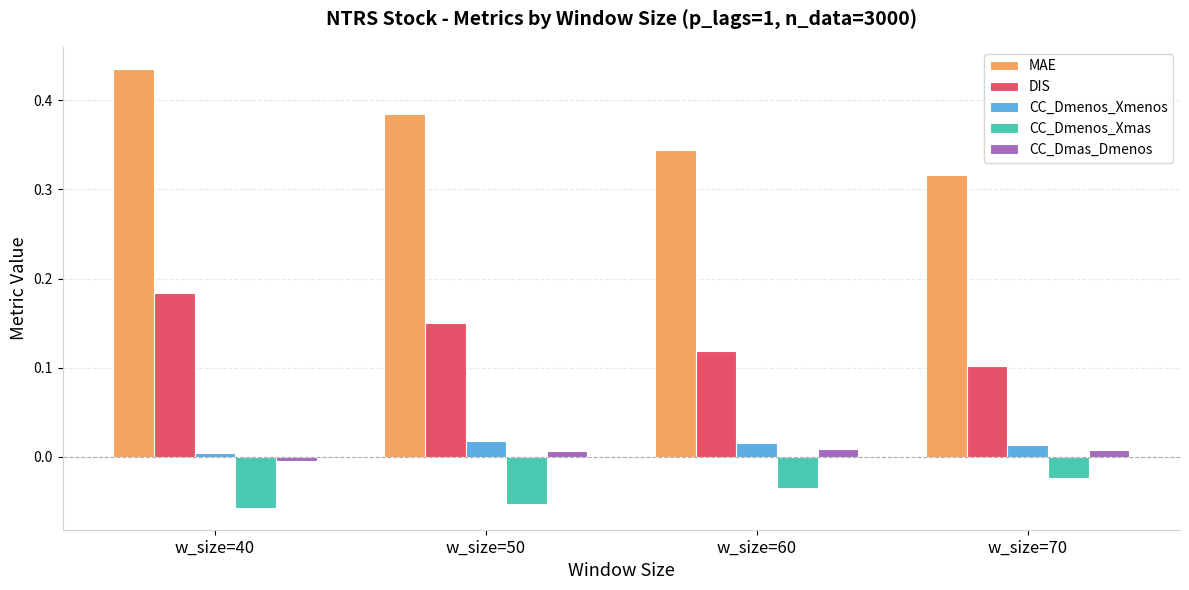

The CC_Dmas_Dmenos series shows 0.0 at w_size=70. True or false?

True